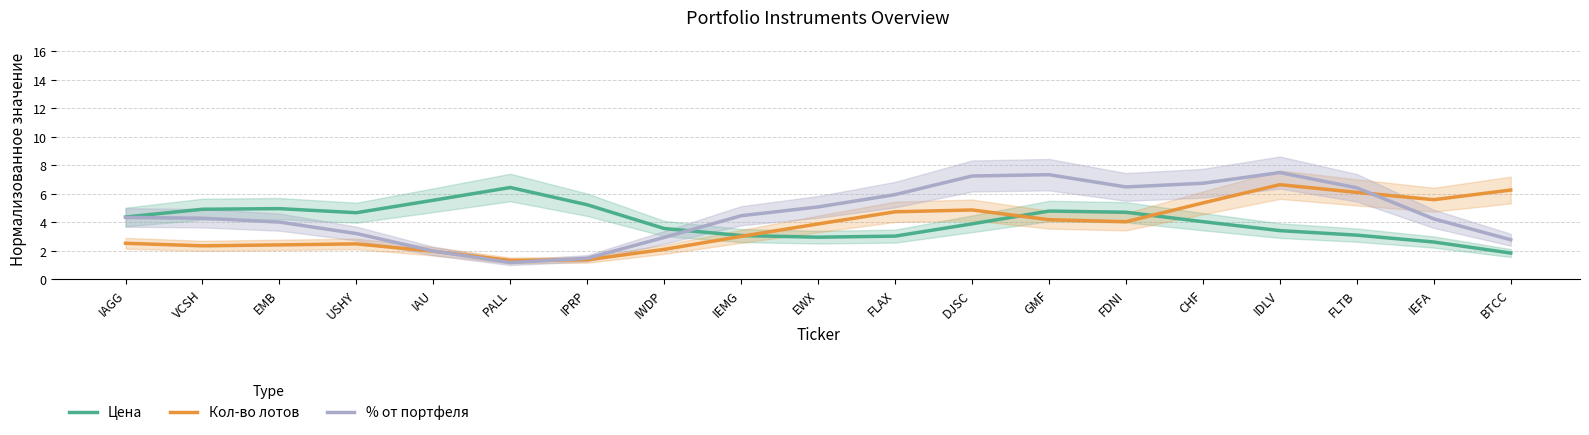

What is the difference between the highest and lowest values at EMB?

2.5